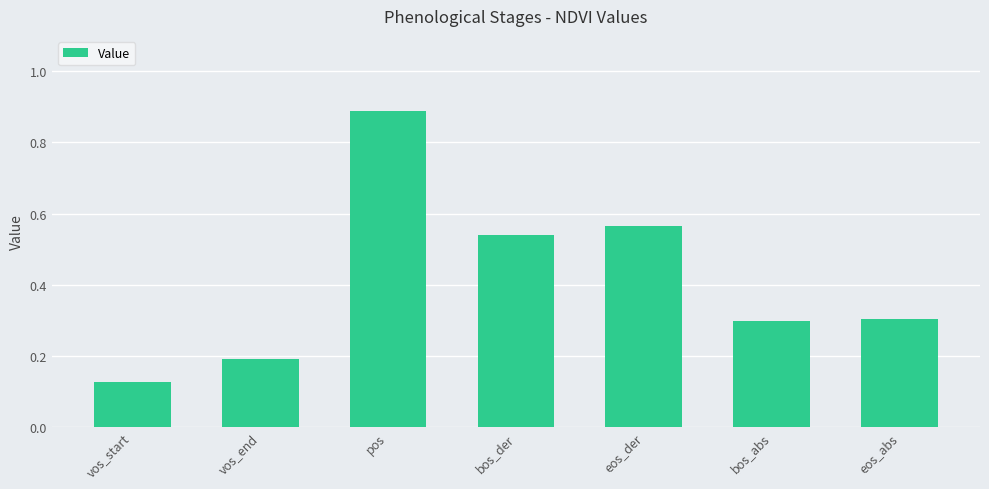

Count the number of categories in the chart.

7